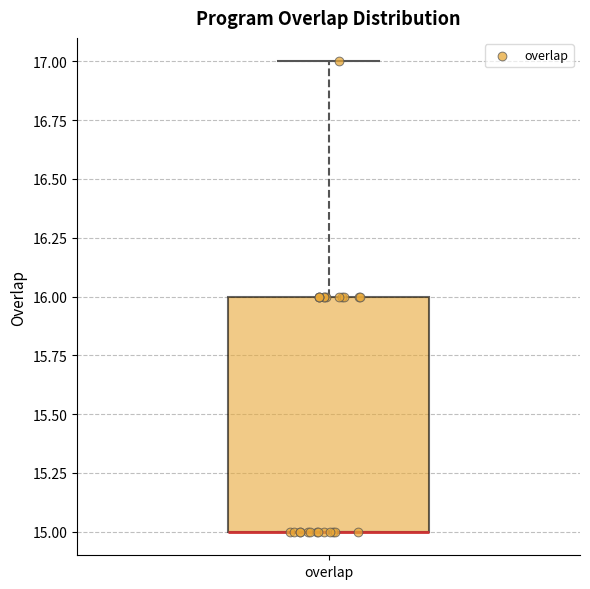

Where is the lower edge of the box for overlap on the y-axis? The values are not printed on the chart, so give them approximately, as read against the axis.

15